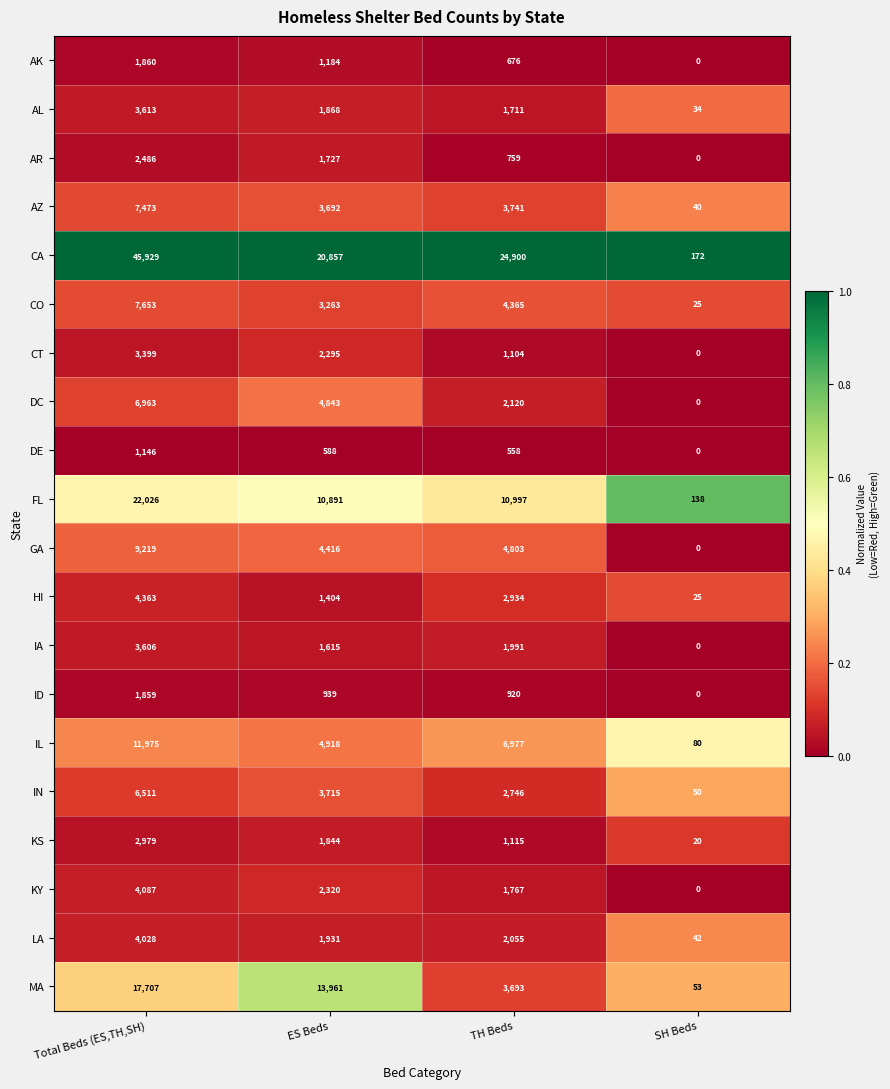

At which category is the sum across all series the highest?

Total Beds (ES,TH,SH)